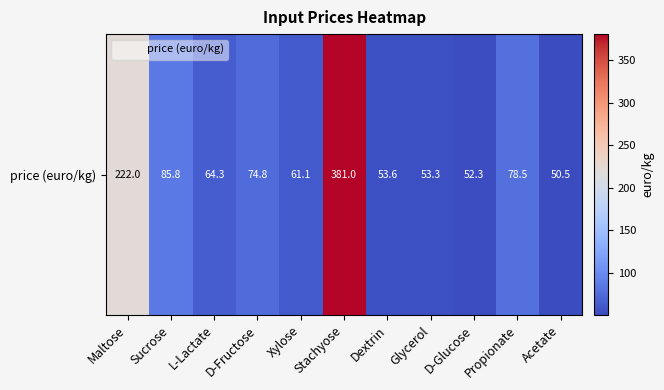

What is the sum of all values?

1177.2